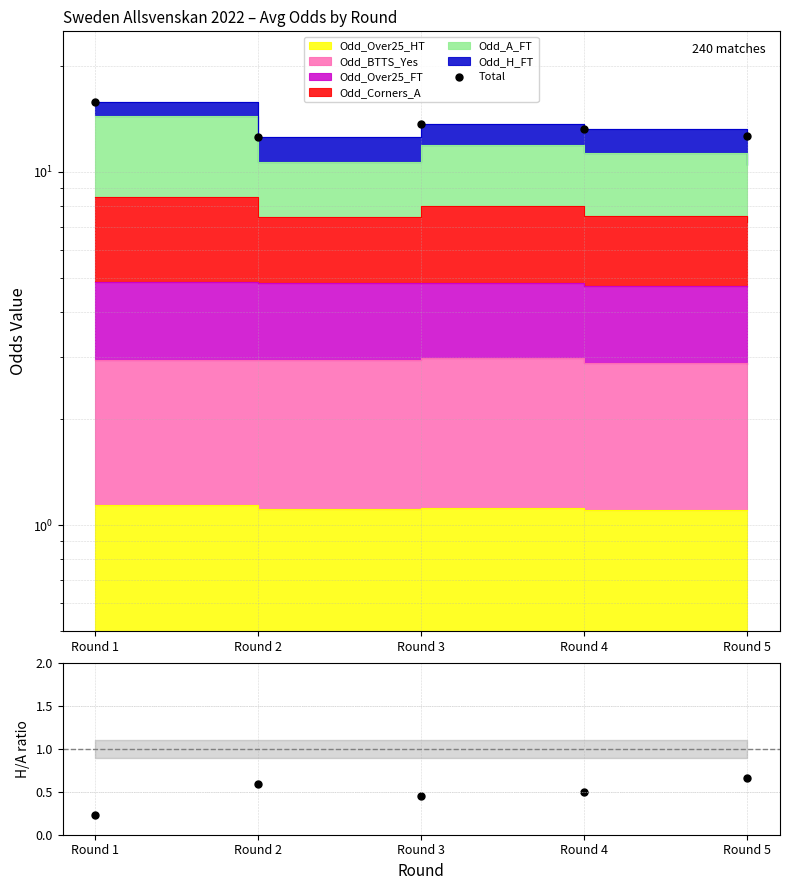

Reading left to right, transcribe all the data shown in this chart.

Total: 15.8	12.6	13.7	13.2	12.6
H/A FT odds ratio: 0.2	0.6	0.5	0.5	0.7